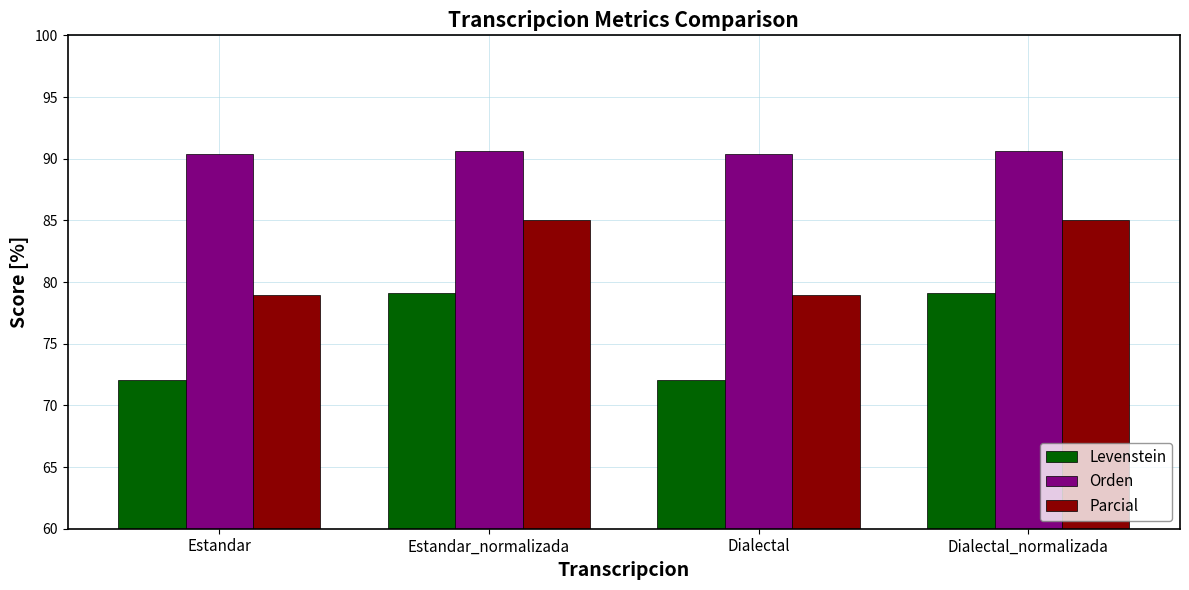

Rank the series by their average value, from lowest to highest.

Levenstein, Parcial, Orden